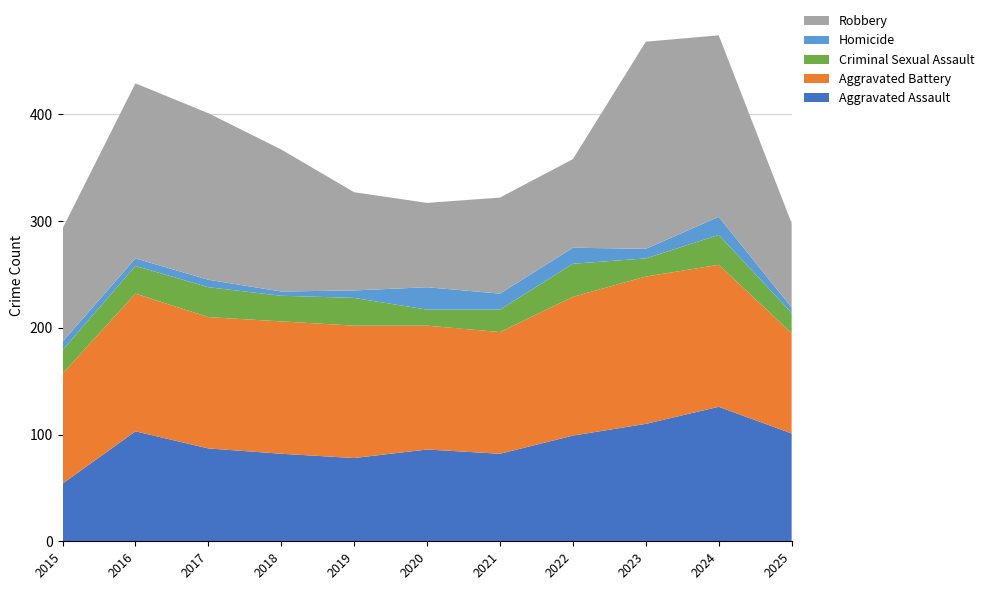

Reading left to right, transcribe all the data shown in this chart.

Aggravated Assault: 2015=54	2016=103	2017=87	2018=82	2019=78	2020=86	2021=82	2022=99	2023=110	2024=126	2025=101
Aggravated Battery: 2015=103	2016=129	2017=123	2018=124	2019=124	2020=116	2021=114	2022=130	2023=138	2024=133	2025=94
Criminal Sexual Assault: 2015=22	2016=26	2017=28	2018=24	2019=26	2020=15	2021=21	2022=31	2023=17	2024=28	2025=19
Homicide: 2015=8	2016=7	2017=7	2018=4	2019=7	2020=21	2021=15	2022=15	2023=9	2024=17	2025=5
Robbery: 2015=106	2016=164	2017=156	2018=133	2019=92	2020=79	2021=90	2022=83	2023=194	2024=170	2025=79